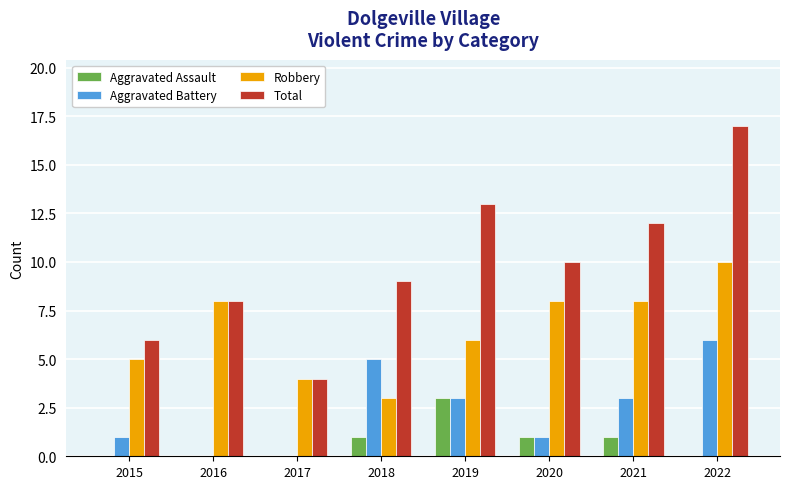

At which category is the sum across all series the highest?

2022